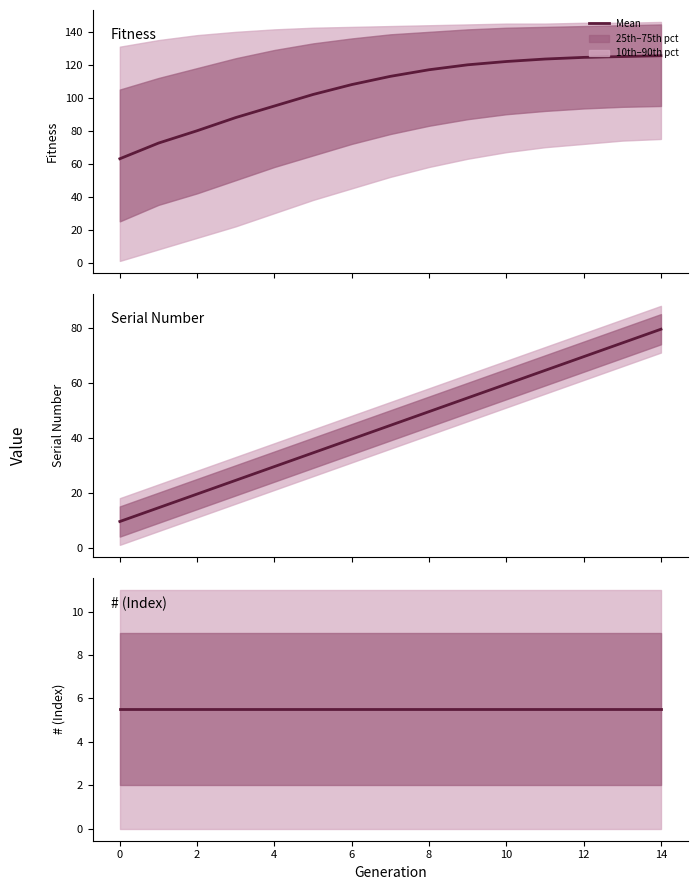

True or false: Mean # (Index) and Mean Fitness intersect in this chart.

False